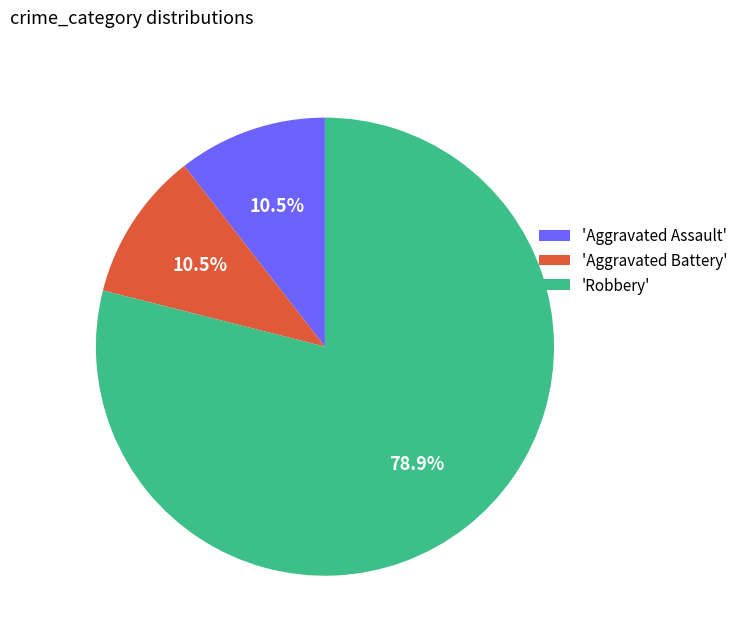

Does 'Robbery' account for over 50% of the chart?

Yes